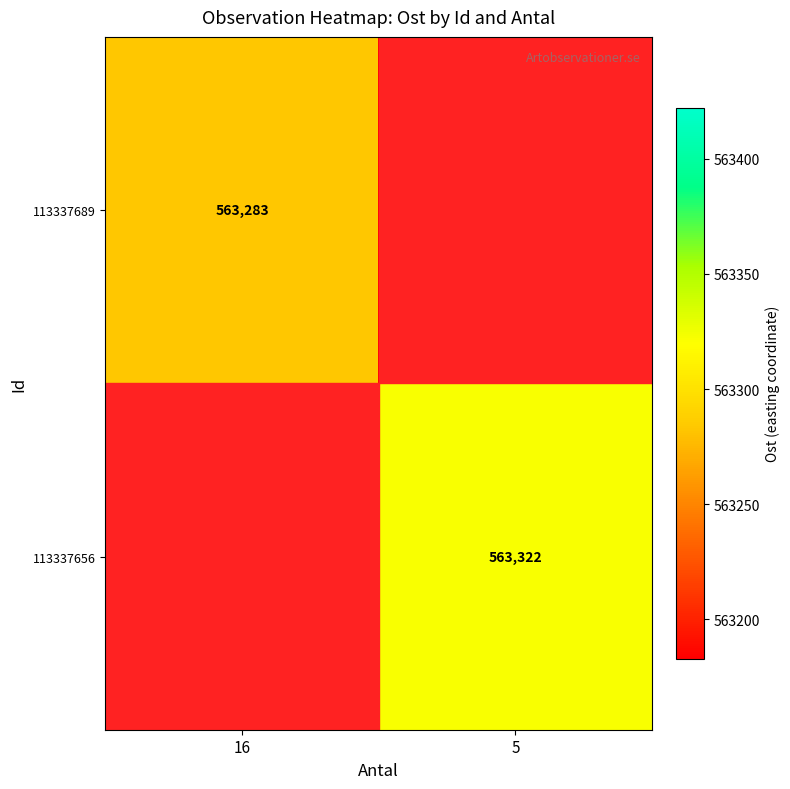

The 113337689 series shows 563283 at 16. True or false?

True